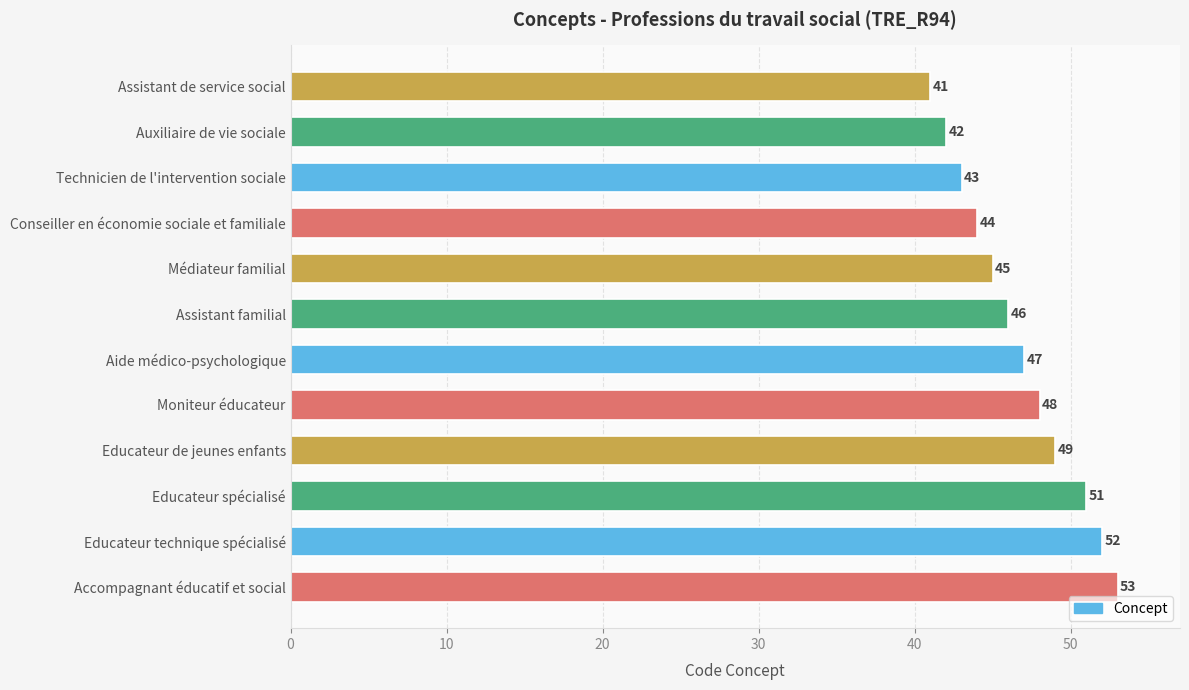

What is the label of the 1st bar from the bottom?

Accompagnant éducatif et social